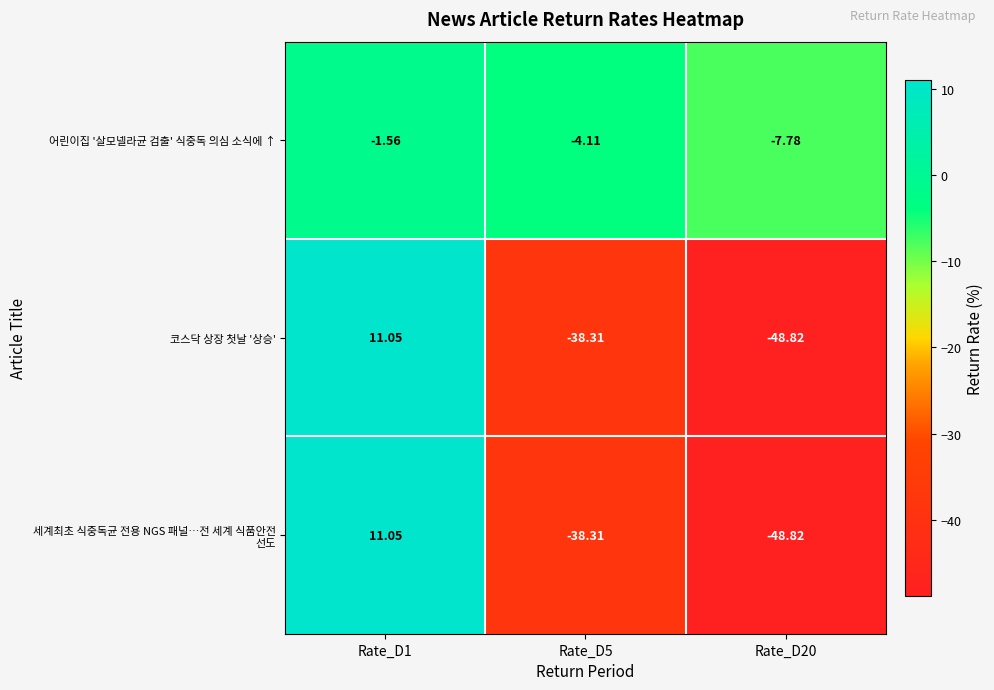

Which series has the largest total across all categories?

어린이집 '살모넬라균 검출' 식중독 의심 소식에 ↑